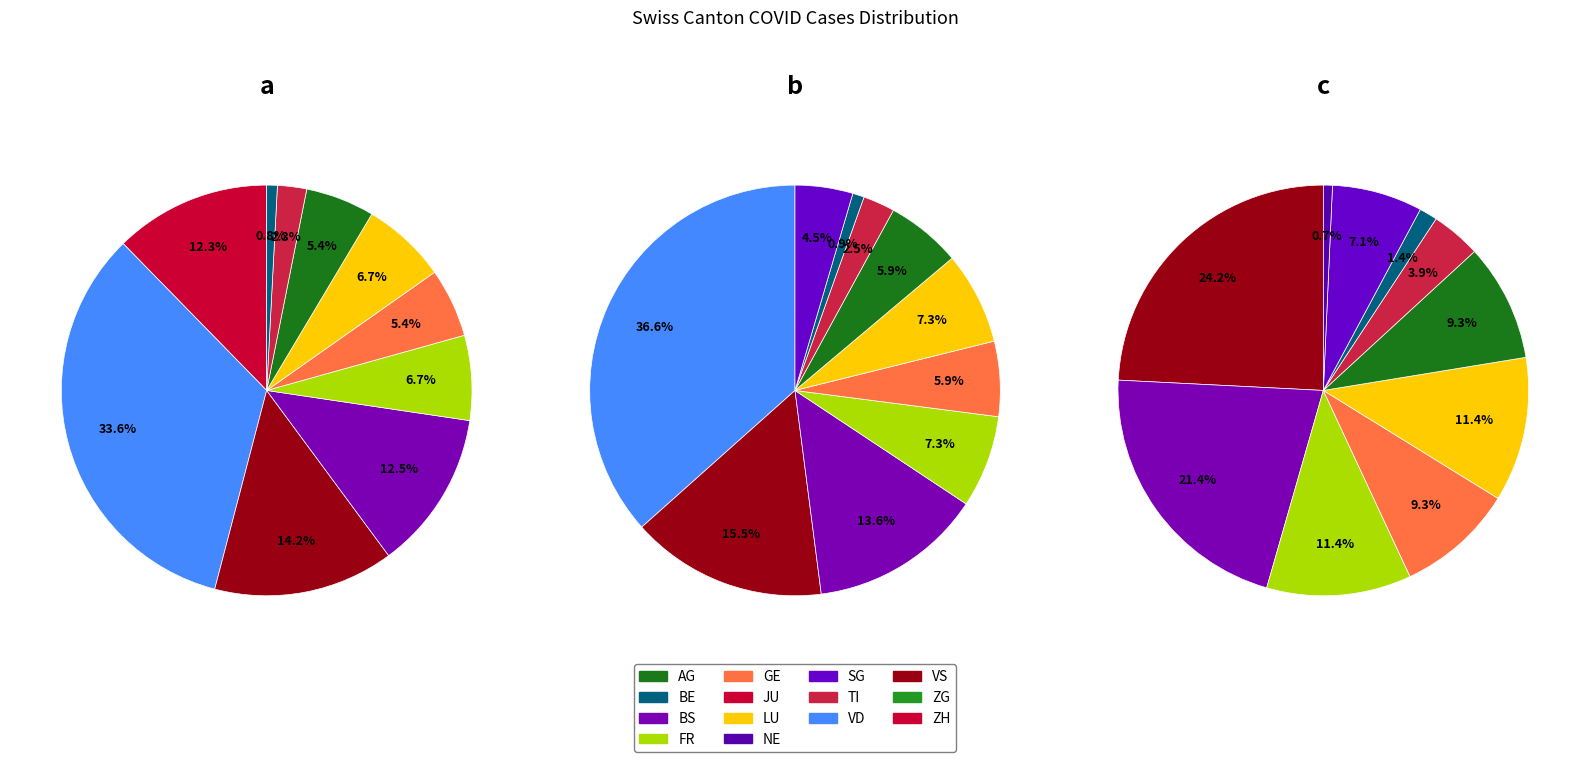

Between FR and VS, which is larger?

VS